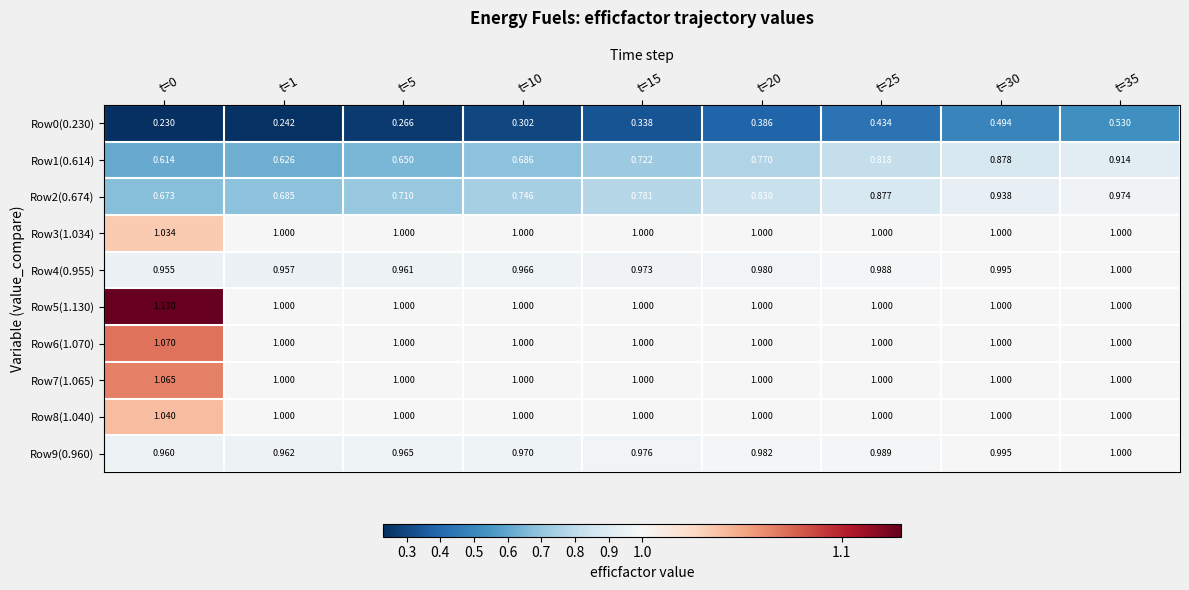

At t=1, list the series in order from smallest to largest.

Row0(0.230), Row1(0.614), Row2(0.674), Row4(0.955), Row9(0.960), Row3(1.034), Row5(1.130), Row6(1.070), Row7(1.065), Row8(1.040)